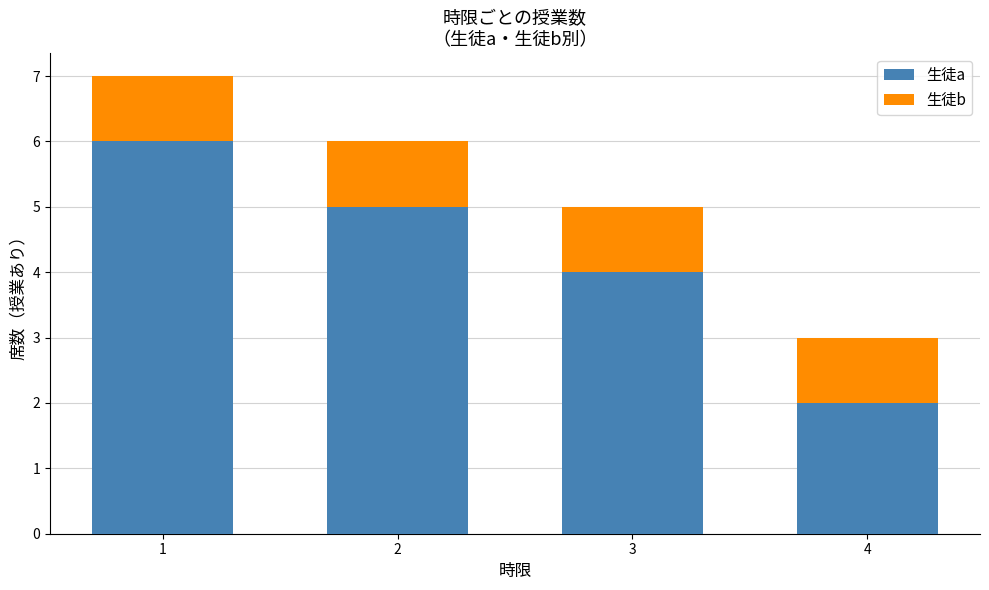

How many values in the 生徒a series are below 5?

2